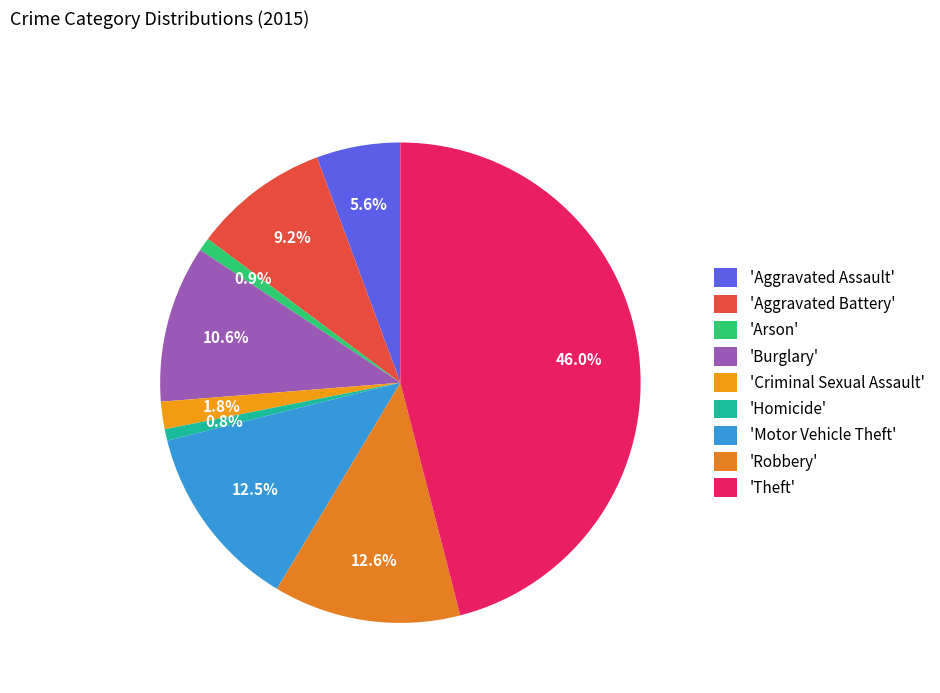

To the nearest percent, what is the difference between the largest and smallest slice percentages?

45%